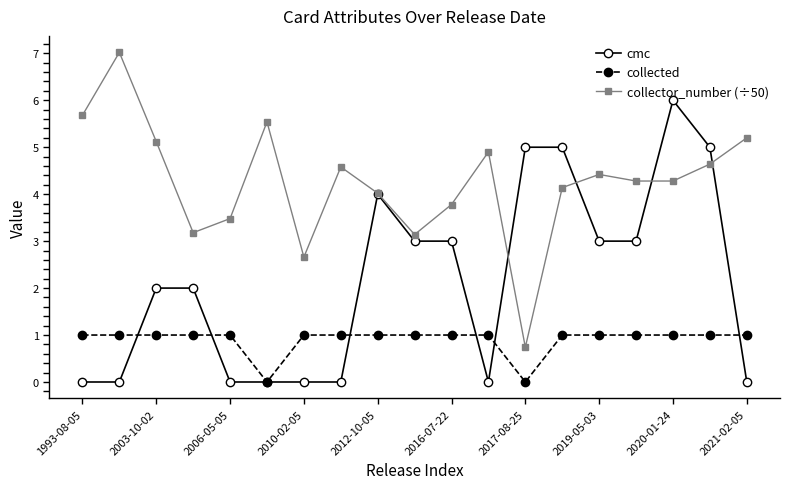

In collector_number (÷50), how many points are higher than both neighbors (excluding endpoints)?

5